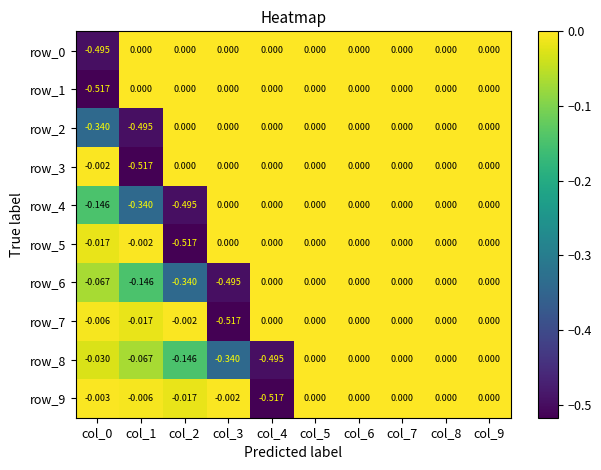

Count the number of data series in this chart.

10